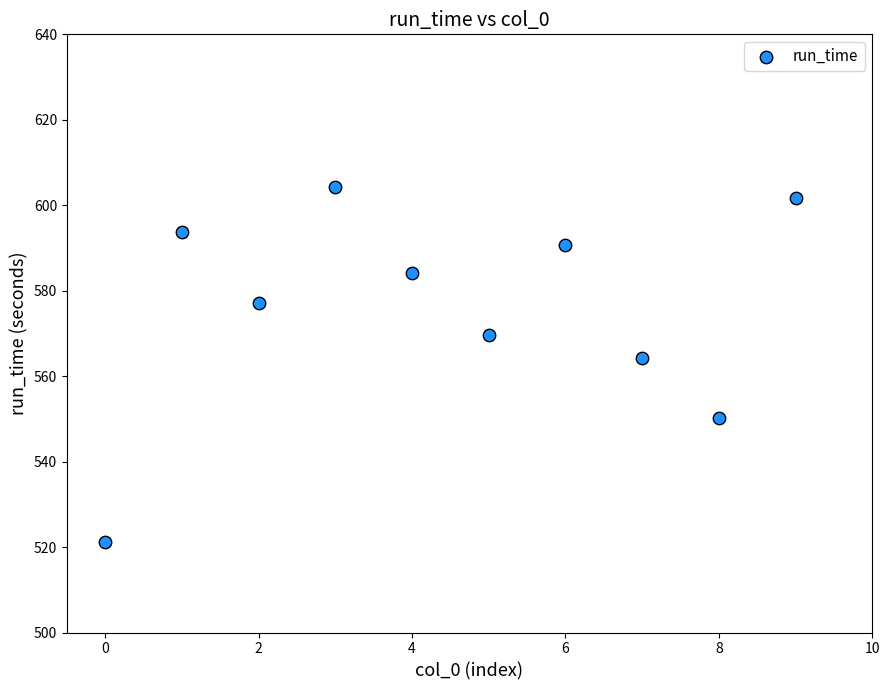

What is the range of Y values (max minus min)?

83.1